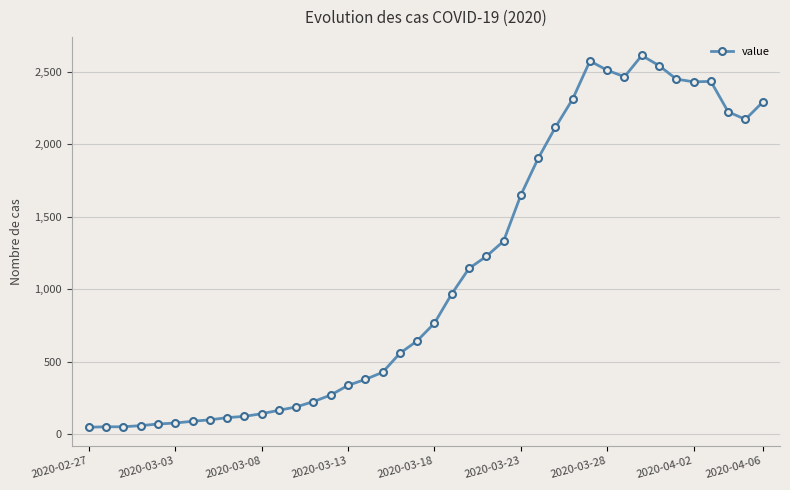

What is the difference between the maximum and second lowest values?

2563